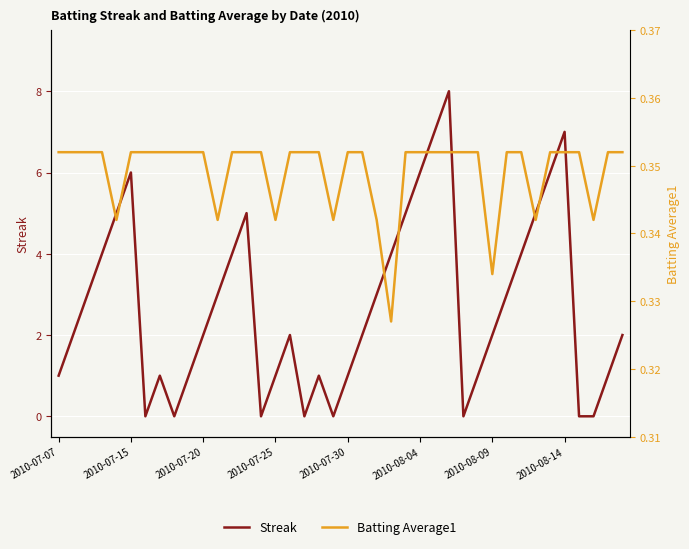

At which category does Streak reach its first local peak?

2010-07-15